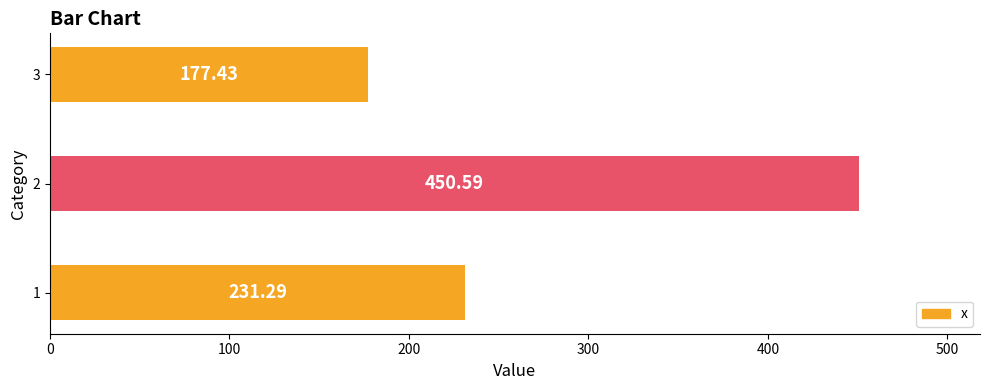

What is the difference between the maximum and minimum values?

273.2